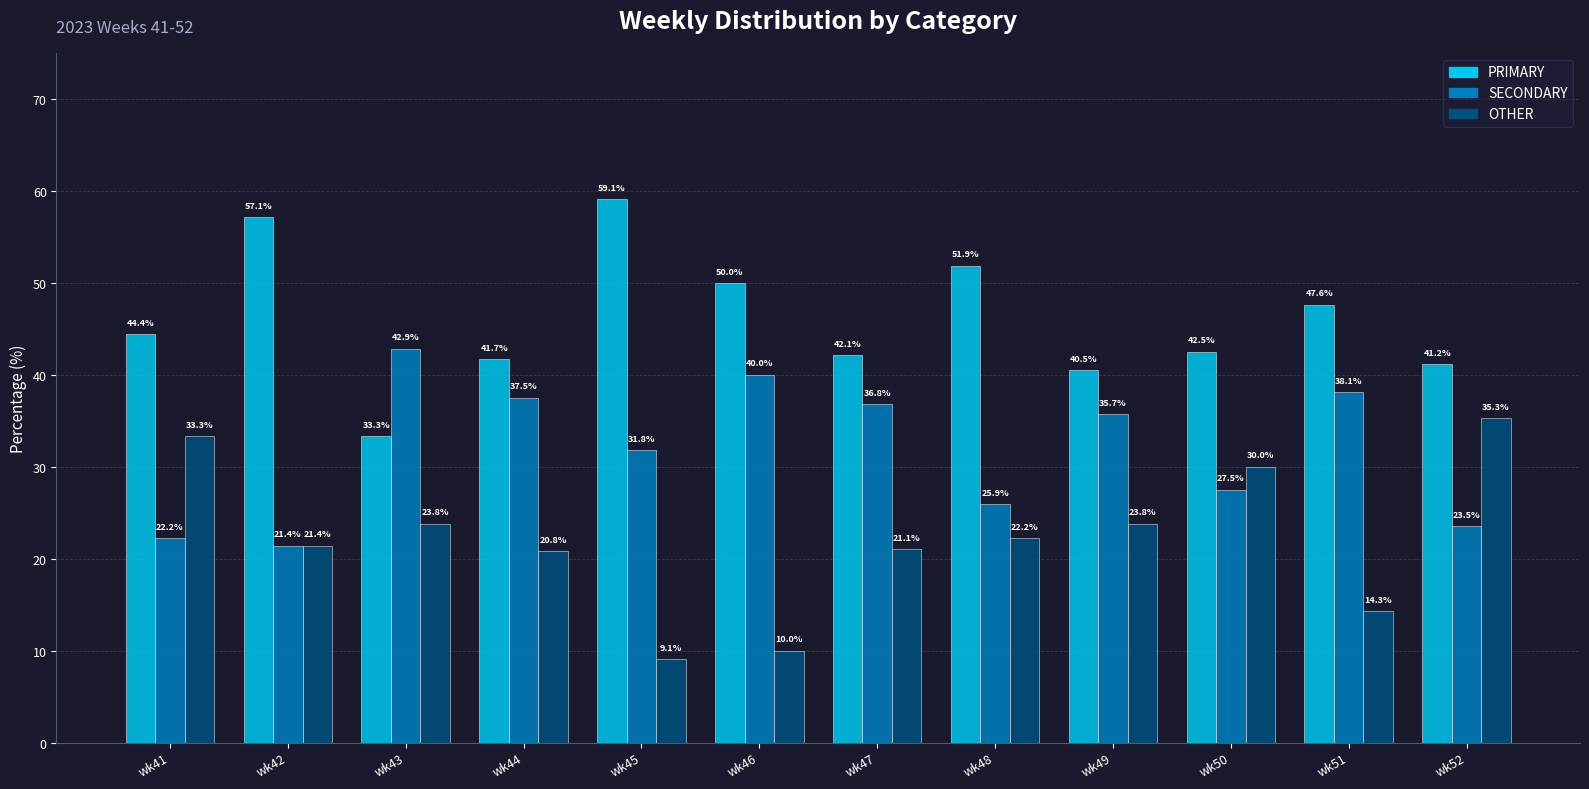

What is the total value across all series at wk52?

100.0